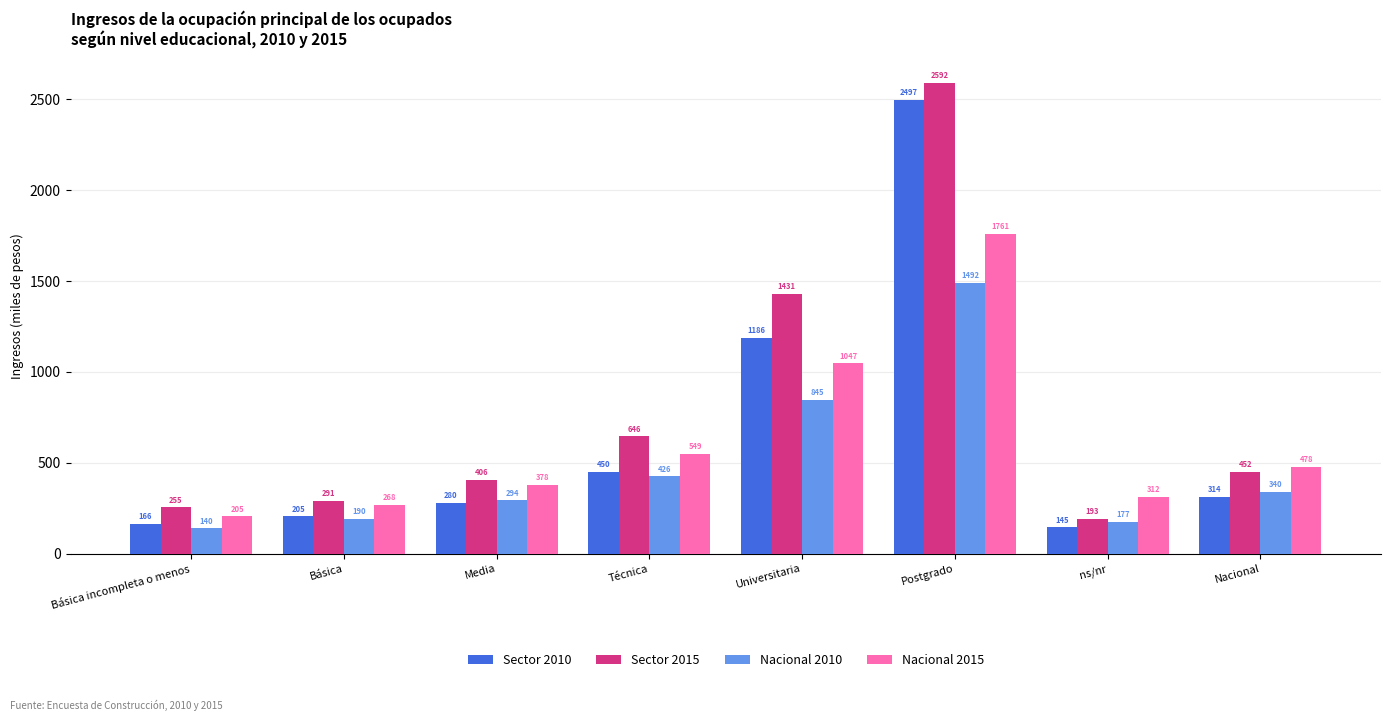

List the series in order of their peak value, highest first.

Sector 2015, Sector 2010, Nacional 2015, Nacional 2010